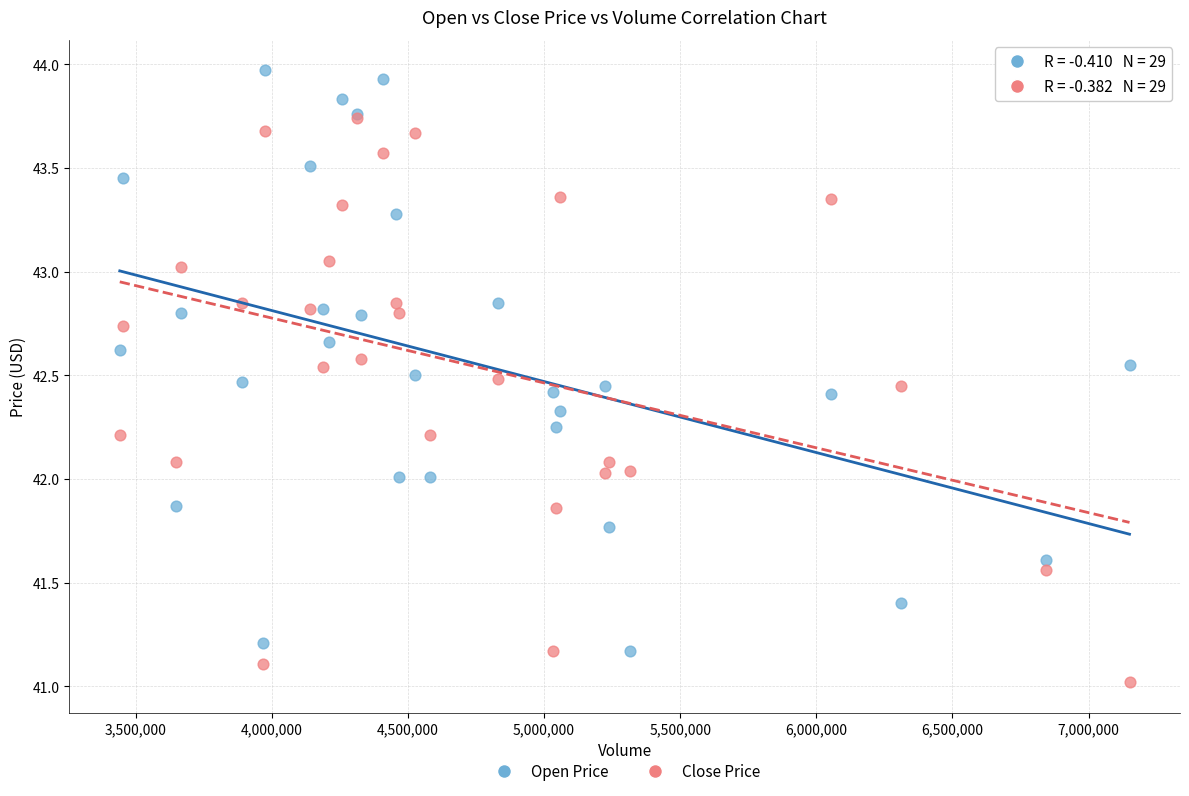

Which series contains the lowest Y value?

Close Price